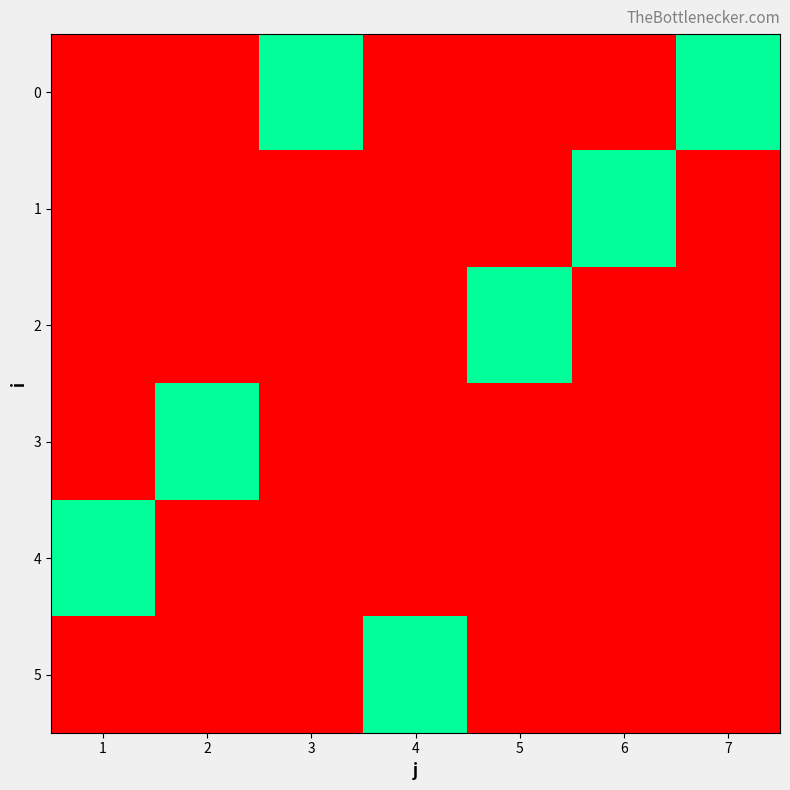

At which category does the chart reach its minimum across all series?

1